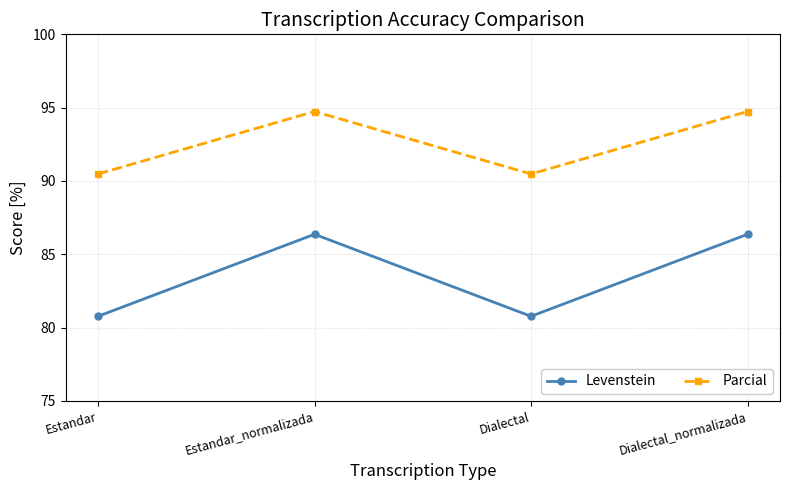

At which category does Levenstein reach its first local peak?

Estandar_normalizada